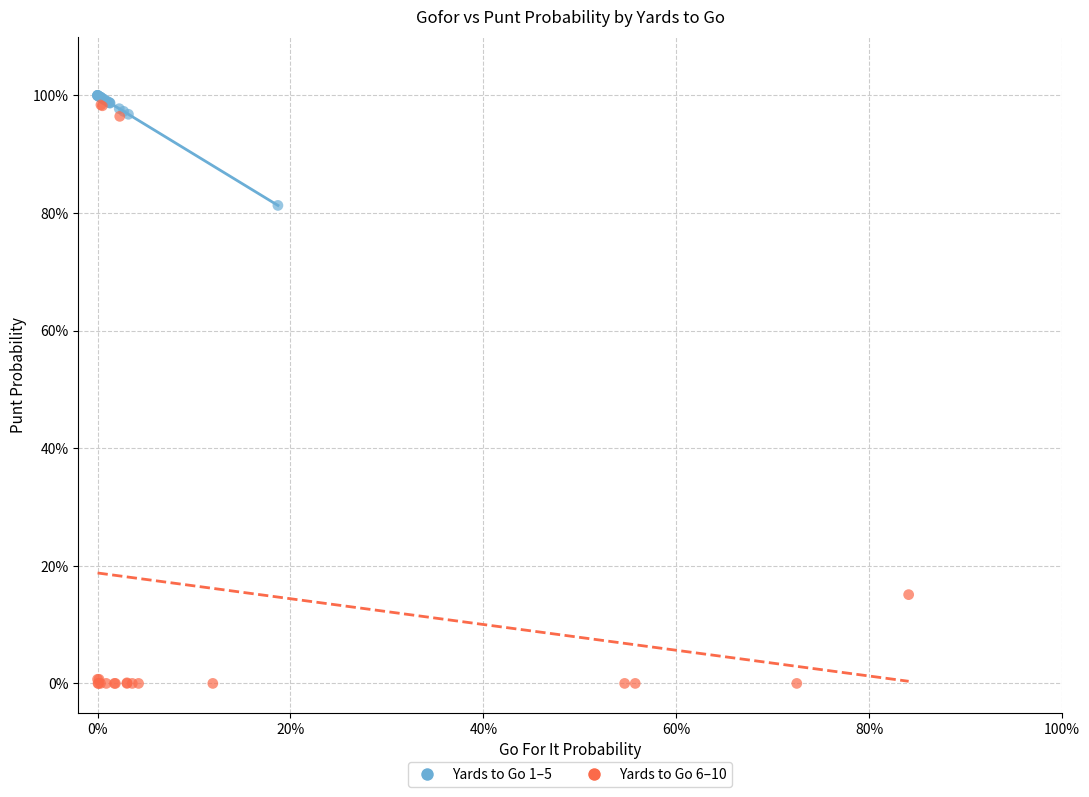

What are all the series names shown in the legend?

Yards to Go 1–5, Yards to Go 6–10